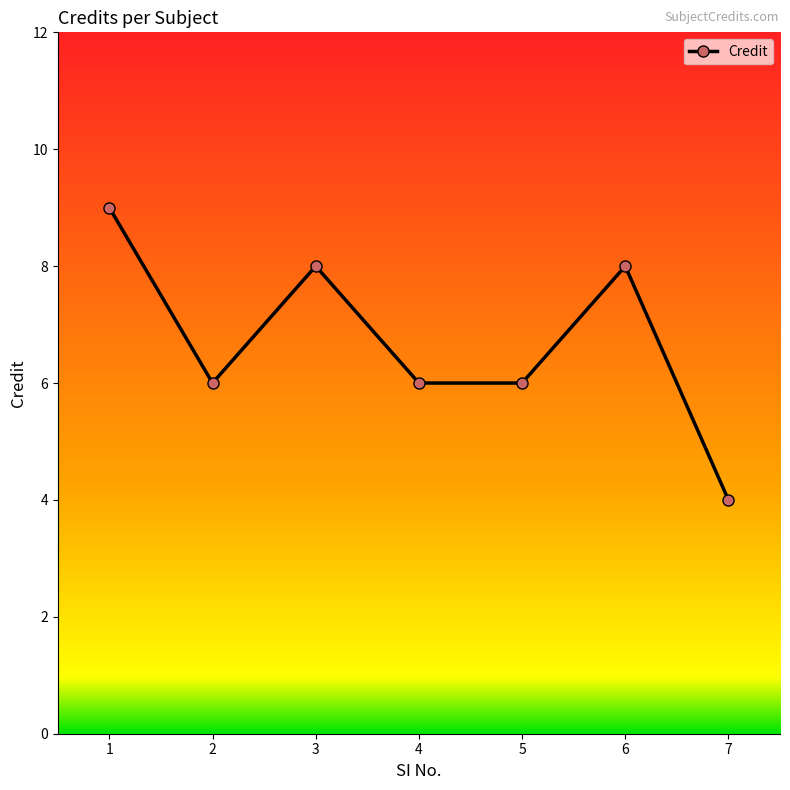

How many lines are shown in the chart?

1